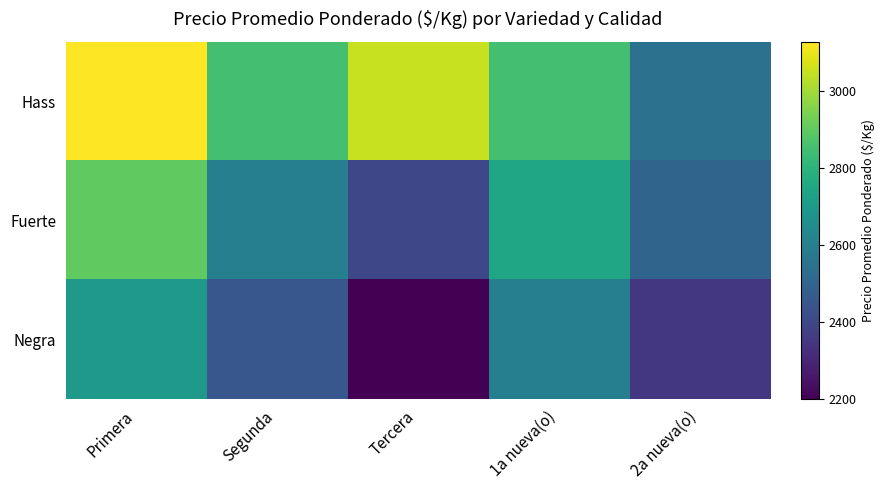

What is the smallest value displayed?

2200